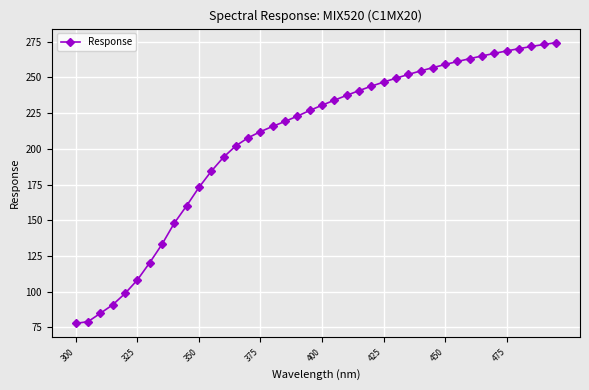

What is the greatest value displayed?

274.4